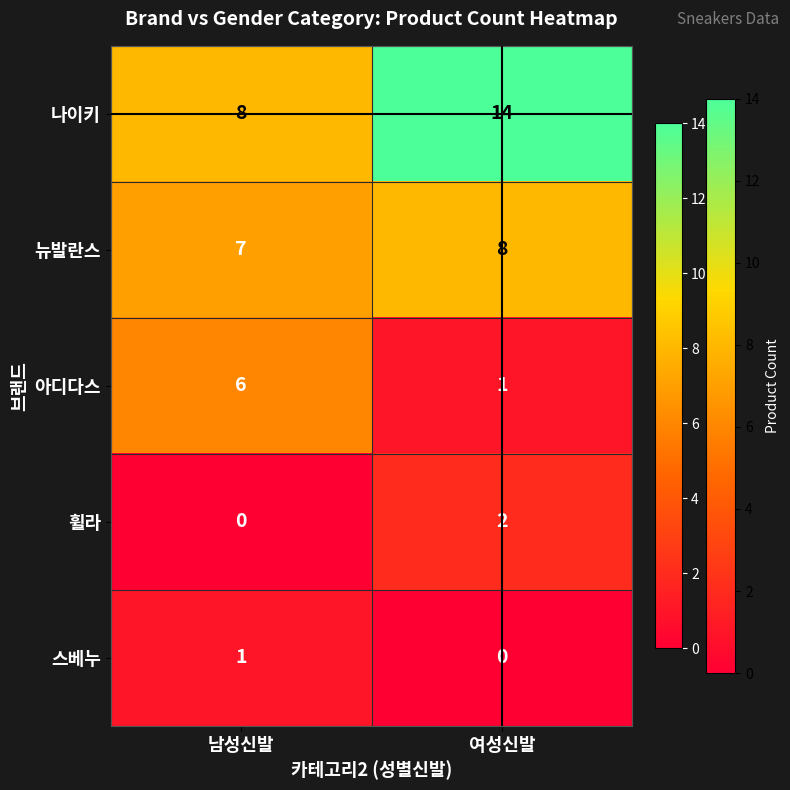

Rank the series by their maximum value, from lowest to highest.

스베누, 휠라, 아디다스, 뉴발란스, 나이키